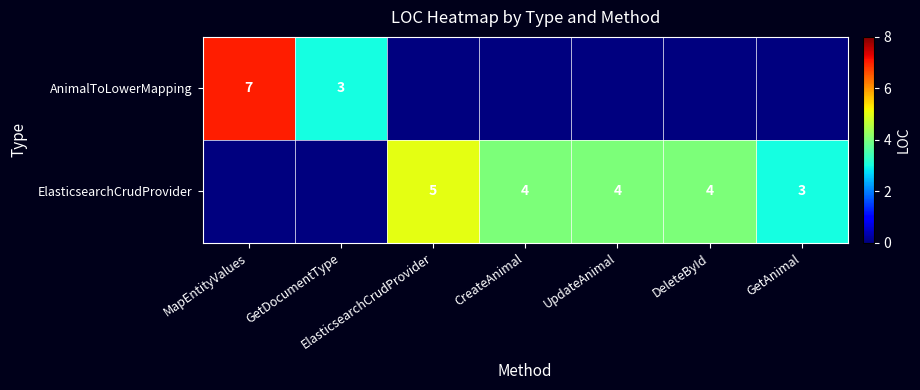

What is the sum of the ElasticsearchCrudProvider values at GetAnimal and ElasticsearchCrudProvider?

8